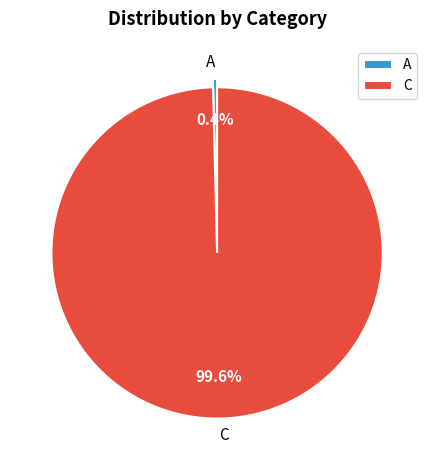

Combined, what portion of the pie is C and A?

100.0%